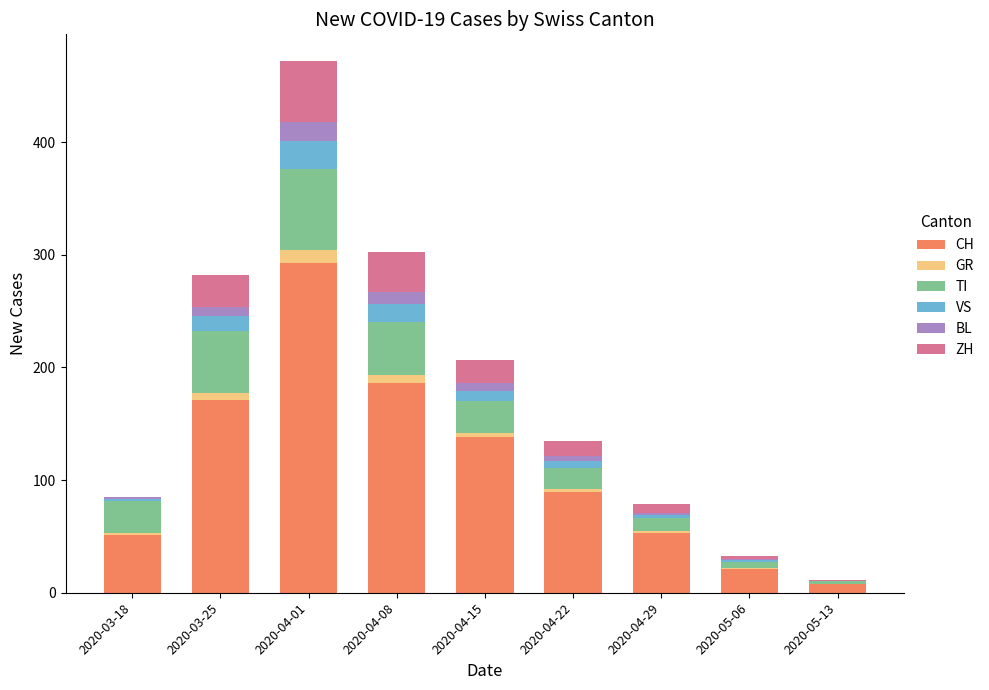

At which category is the sum across all series the highest?

2020-04-01